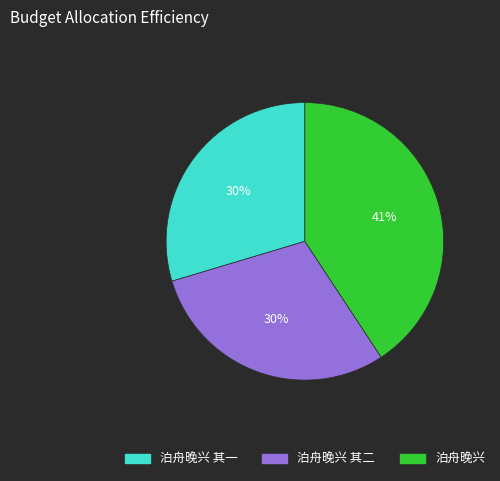

Is there a majority slice in this chart?

No